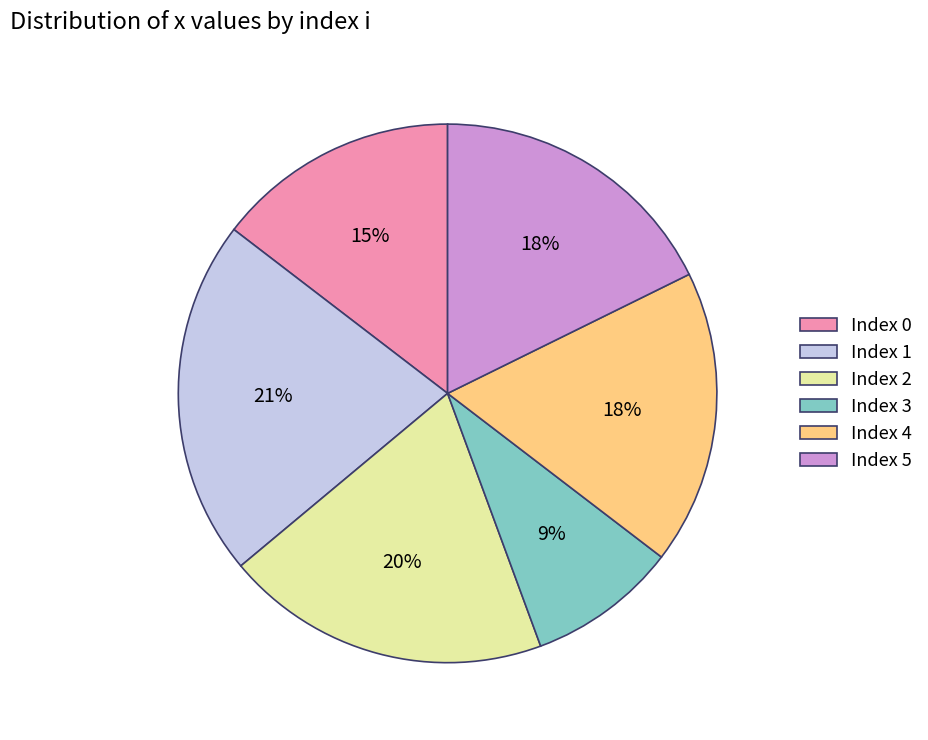

The Index 2 slice represents 20% of the pie. True or false?

True